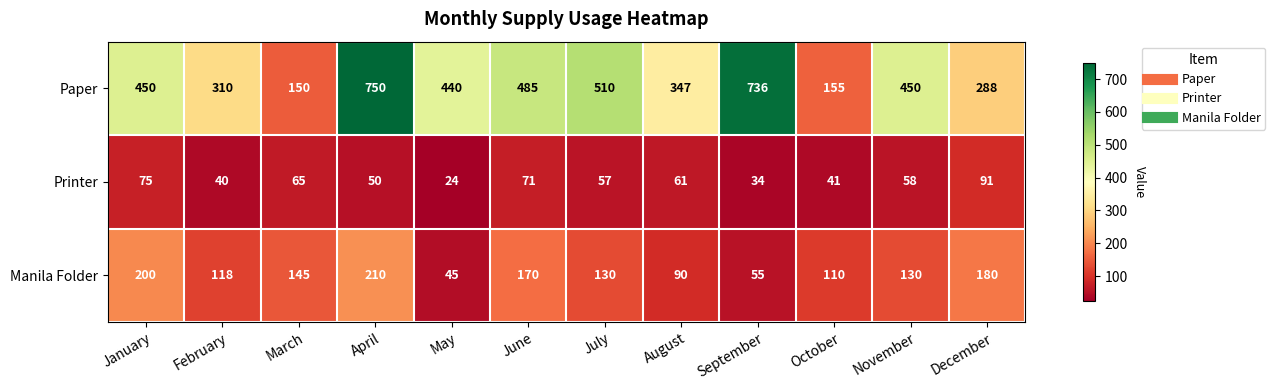

At which label is Printer closest to 57?

July